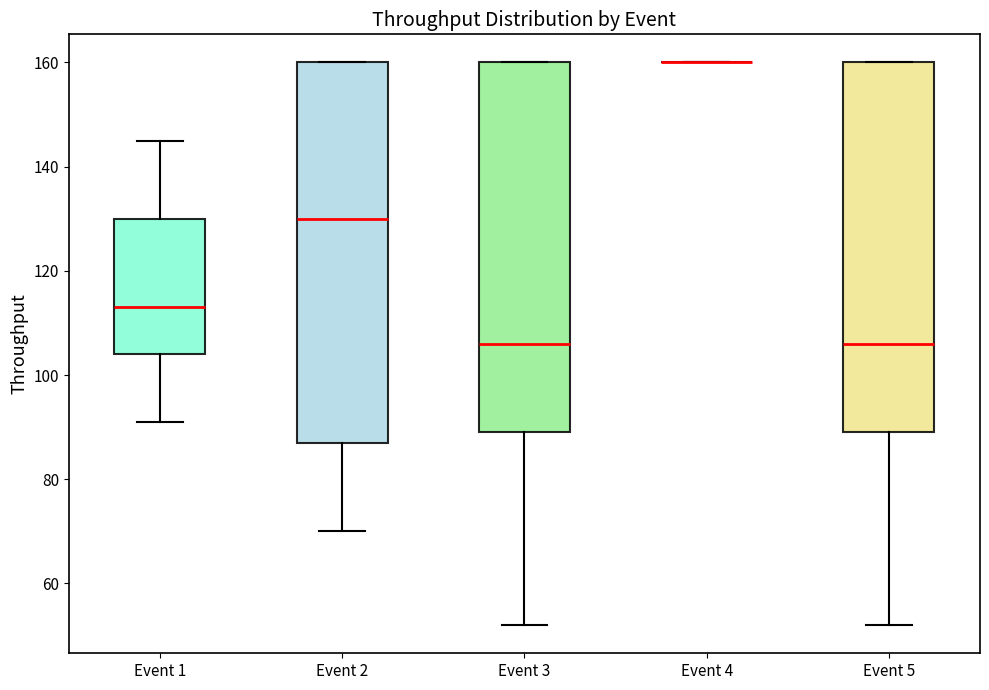

Reading left to right, transcribe this box plot: for each box, give where its median line is, the range the box spans, and where its two whiskers end, as read against the y-axis. The values are not printed on the chart, so give them approximately, as read against the axis.

Event 1: median 114, box 104 to 130, whiskers 92 to 146
Event 2: median 130, box 88 to 160, whiskers 70 to 160
Event 3: median 106, box 90 to 160, whiskers 52 to 160
Event 4: box collapsed to a line at 160, whiskers 160 to 160
Event 5: median 106, box 90 to 160, whiskers 52 to 160